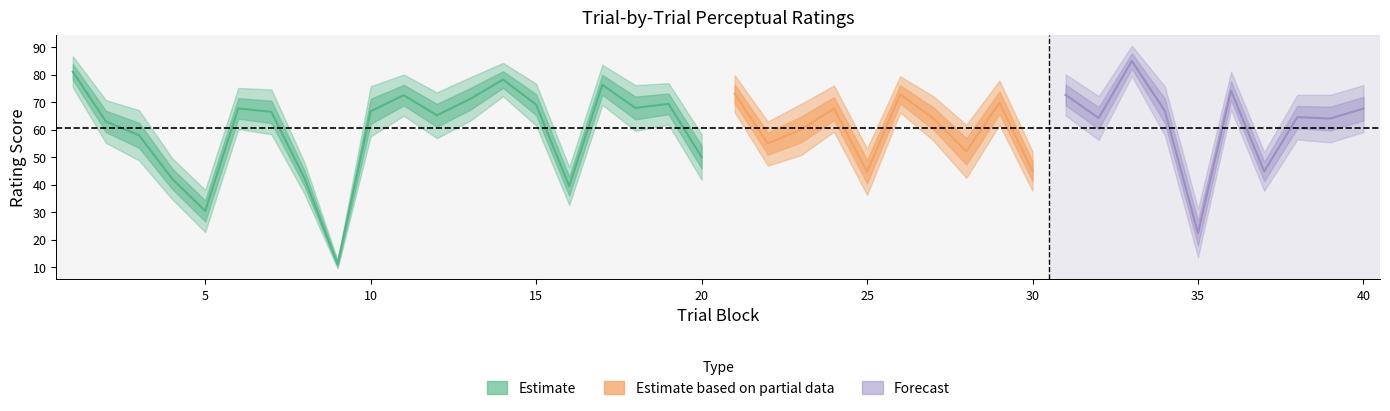

Does the chart have visible grid lines?

No